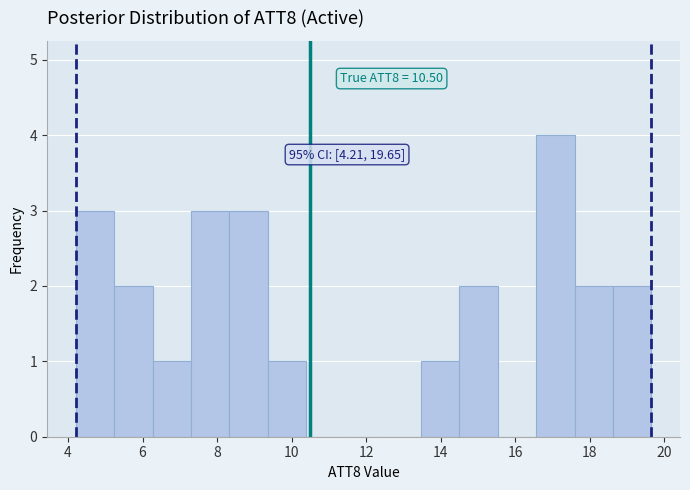

Over which range of the x-axis is the bar tallest?

16.6 to 17.6